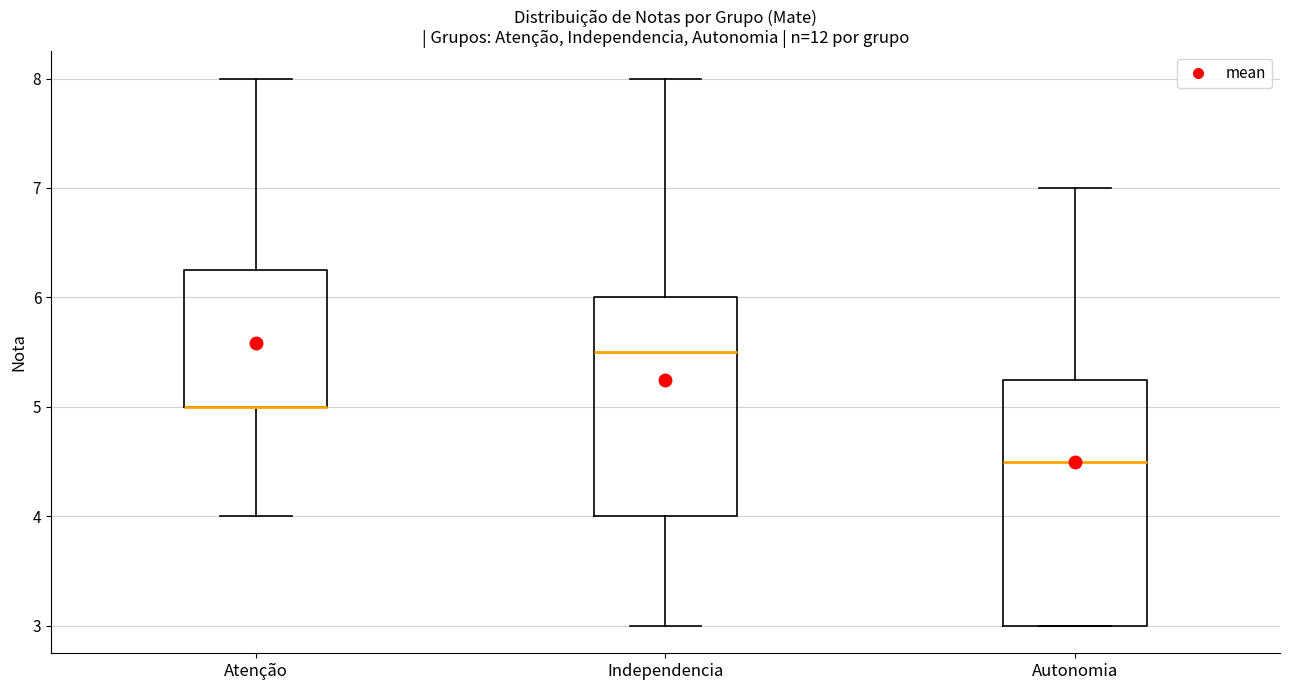

Where does the lower whisker of the box for Atenção end on the y-axis? The values are not printed on the chart, so give them approximately, as read against the axis.

4.0